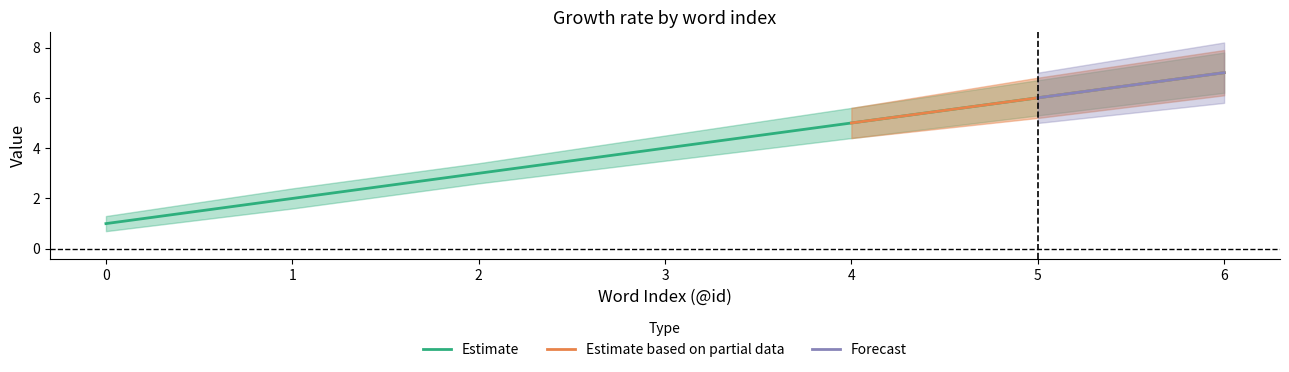

How many lines are shown in the chart?

3